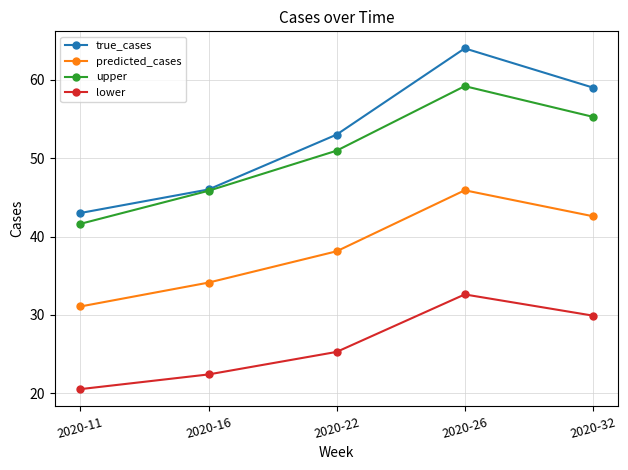

How many lines are shown in the chart?

4